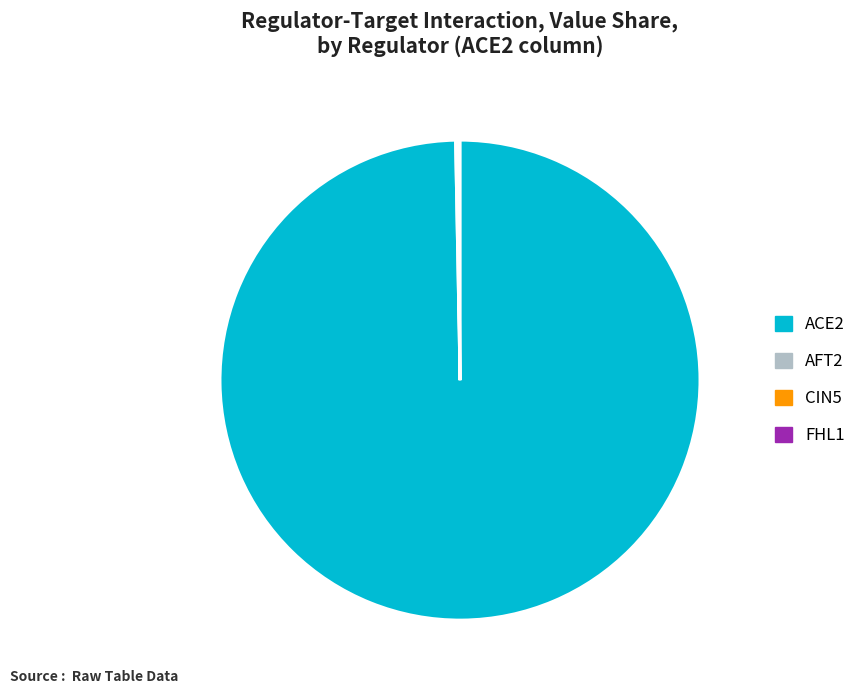

Which slice represents more than half of the pie?

ACE2